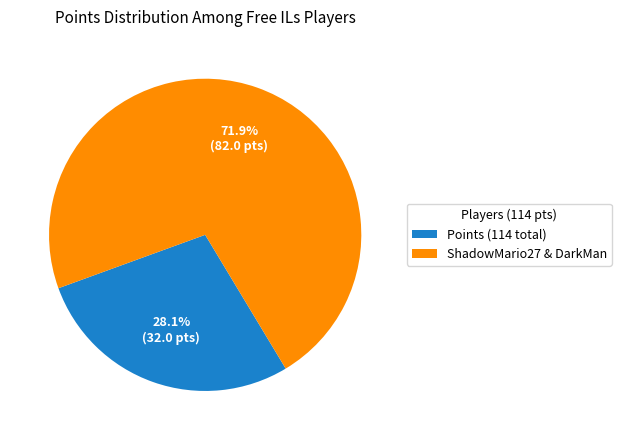

Rank the categories by value from lowest to highest.

Points (114 total), ShadowMario27 & DarkMan